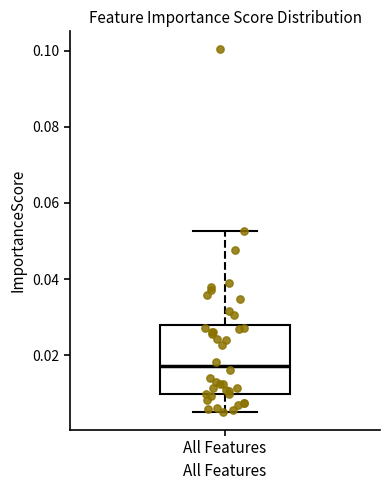

Where is the upper edge of the box for All Features on the y-axis? The values are not printed on the chart, so give them approximately, as read against the axis.

0.028